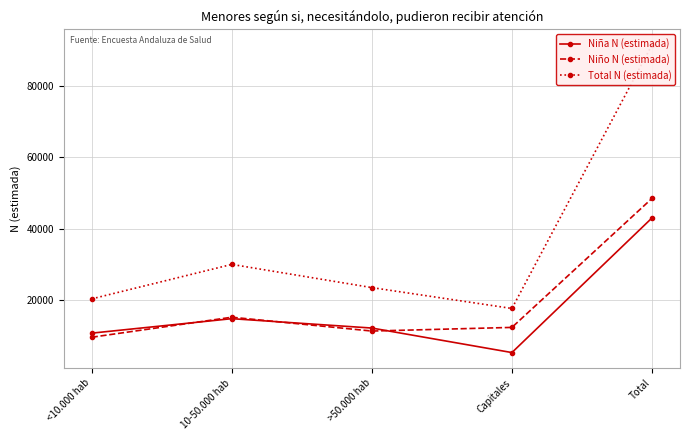

Where is Niño N (estimada) nearest to the value 29050?

10-50.000 hab